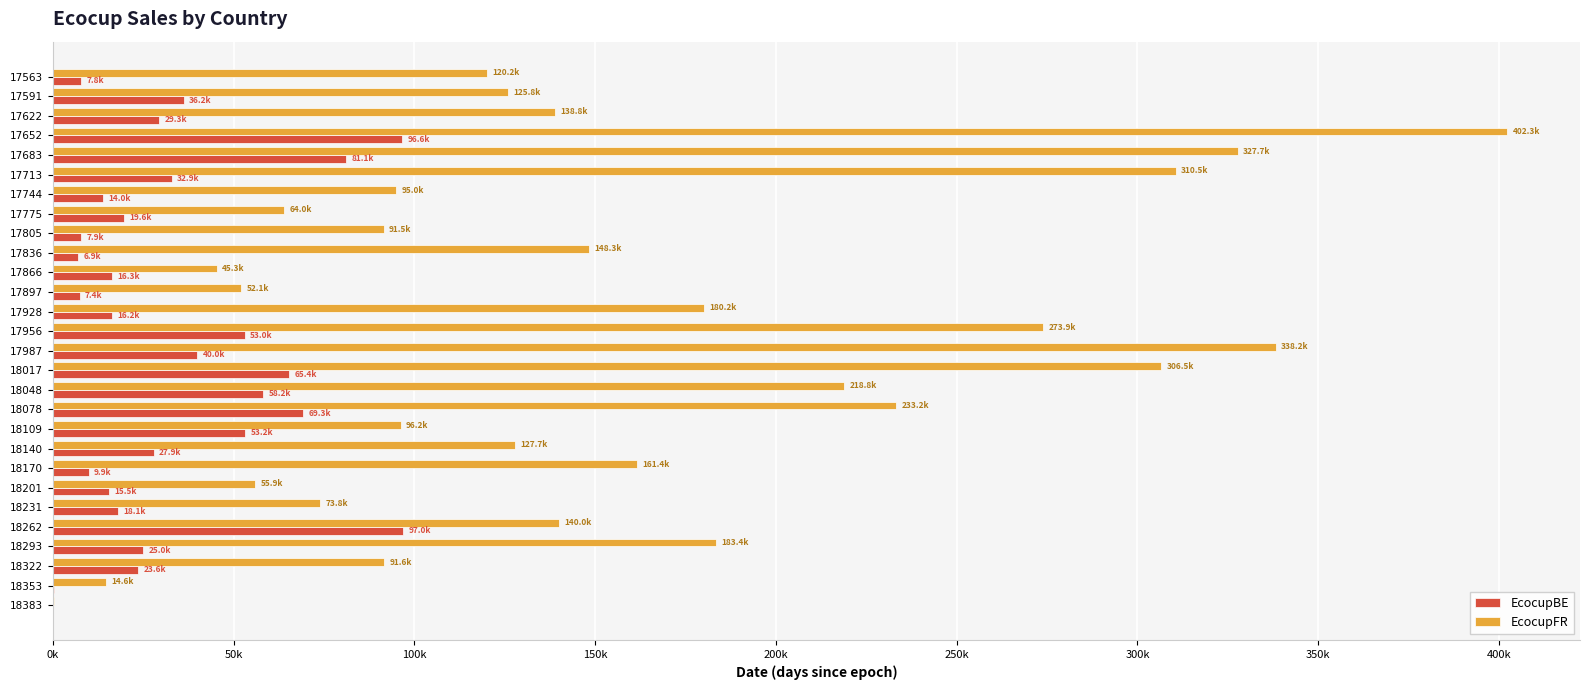

What are all the series names shown in the legend?

EcocupBE, EcocupFR